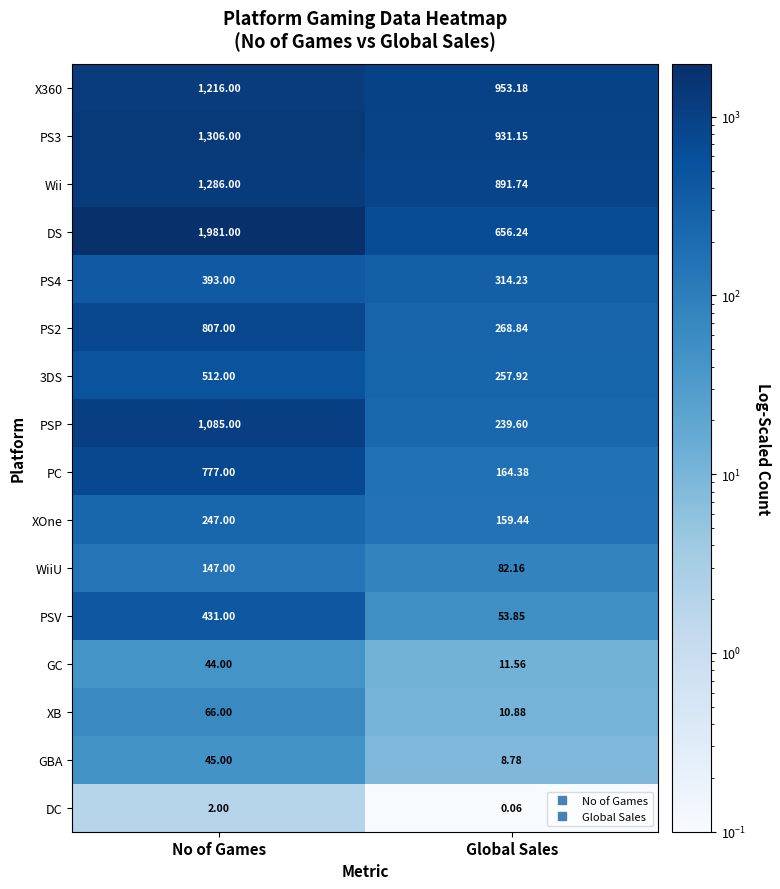

Which category has the lowest value across all series?

Global Sales